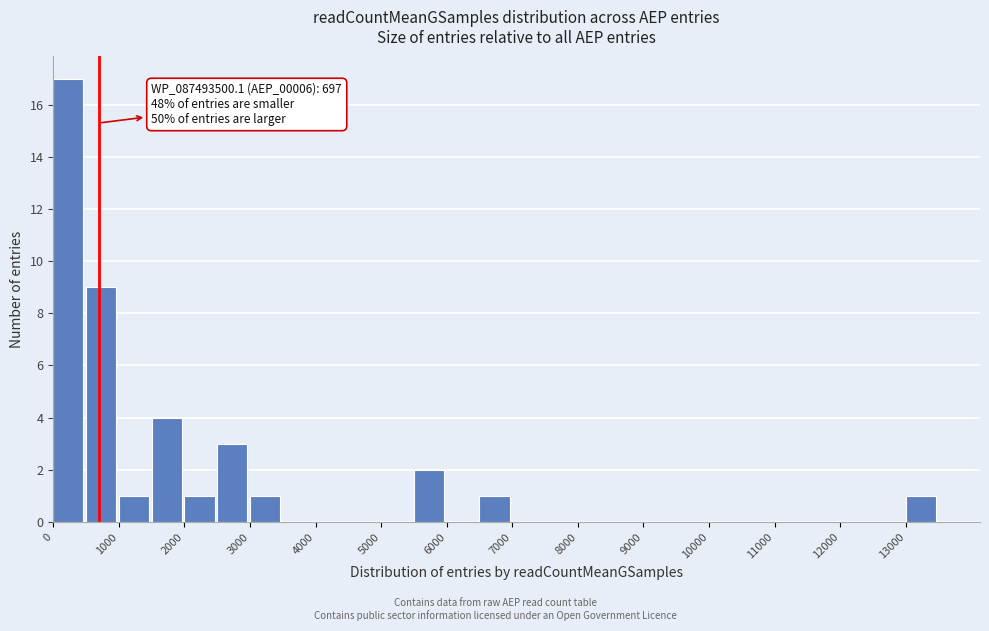

Which range on the x-axis has the tallest bar?

0 to 500